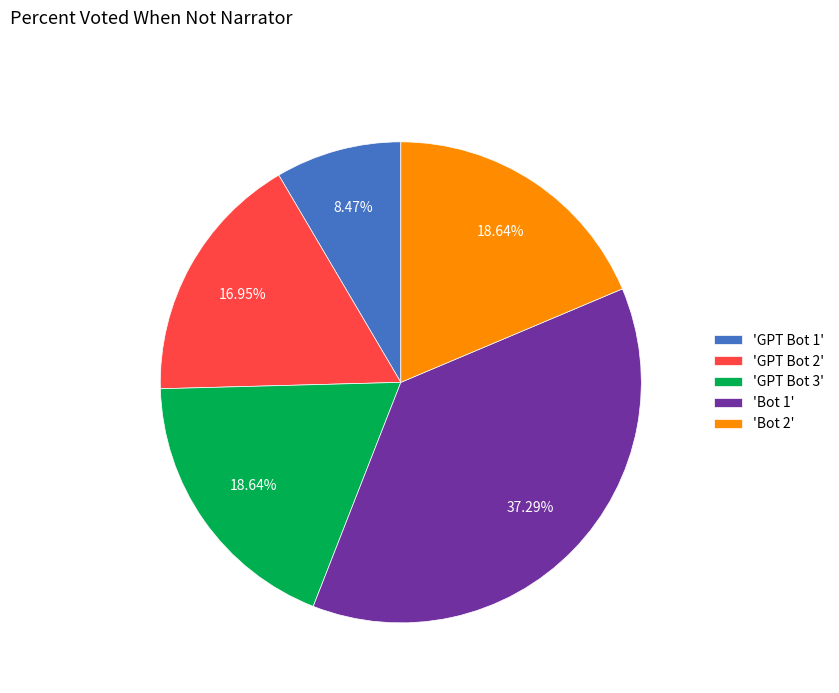

Is the sum of 'GPT Bot 2' and 'Bot 1' greater than half?

Yes